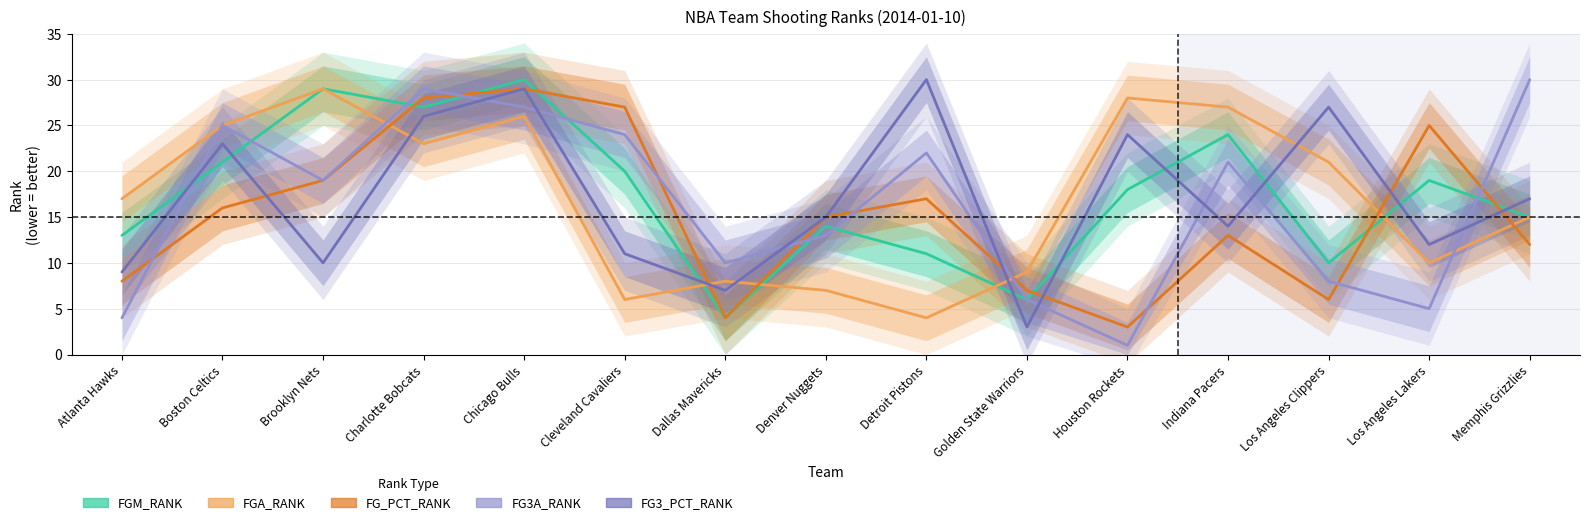

What is the label of the 15th point from the left?

Memphis Grizzlies